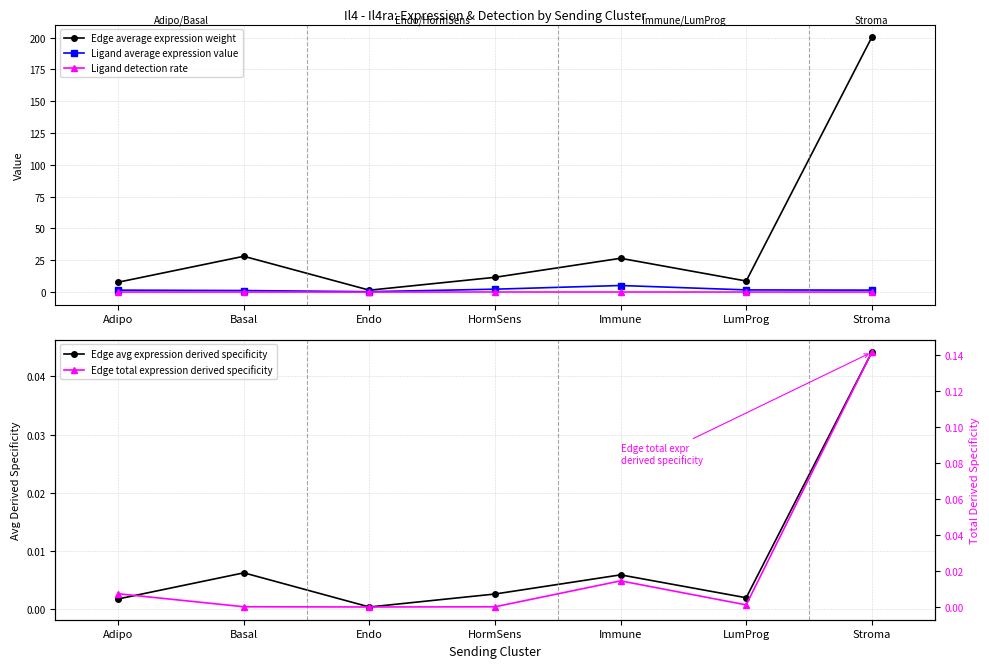

Which category has the highest value in the Edge average expression weight series?

Stroma